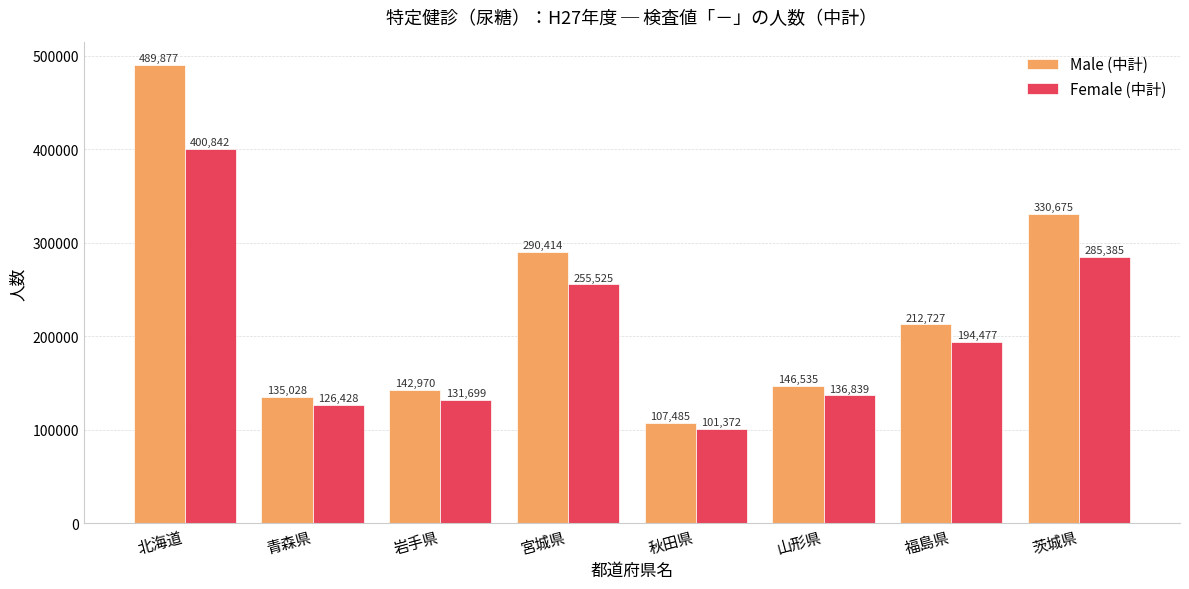

Which series has the widest spread of values?

Male (中計)